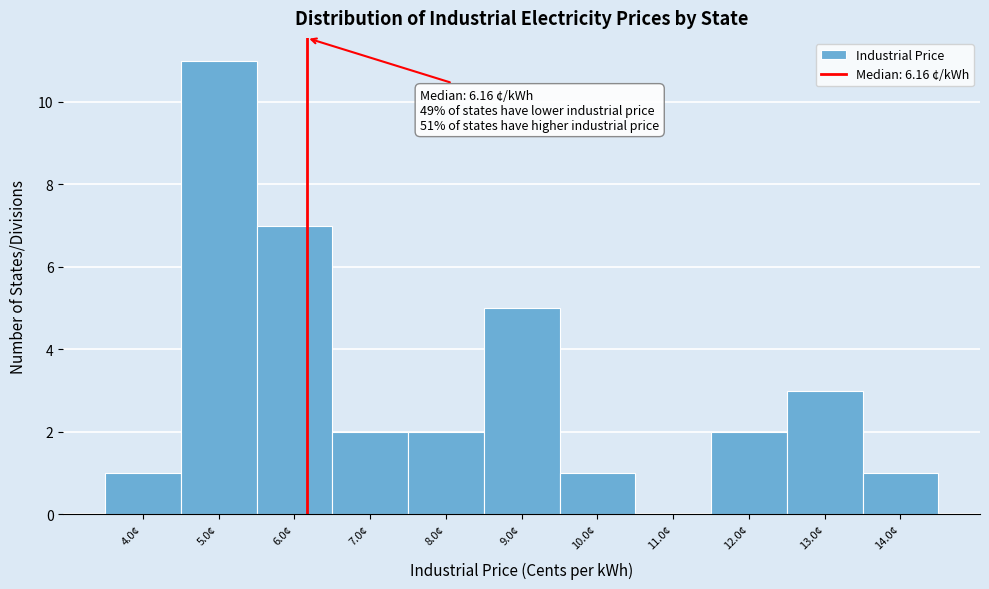

Over which range of the x-axis is the bar tallest?

4.5 to 5.5